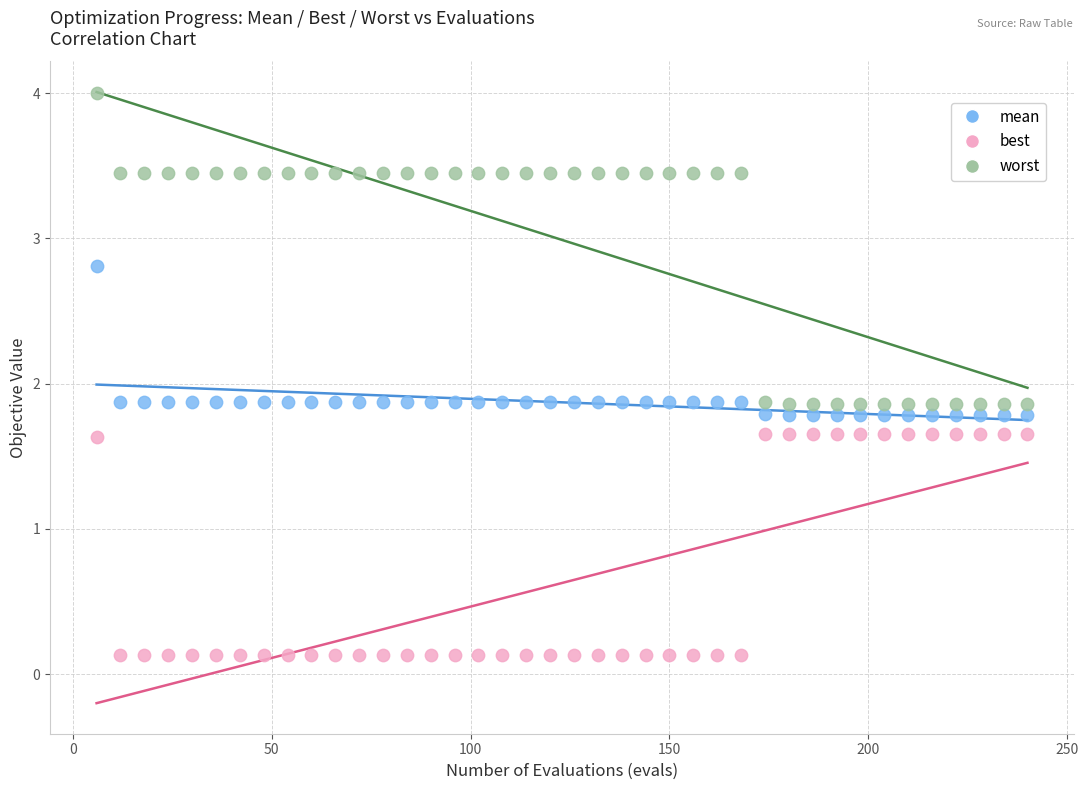

Which series contains the highest Y value?

worst